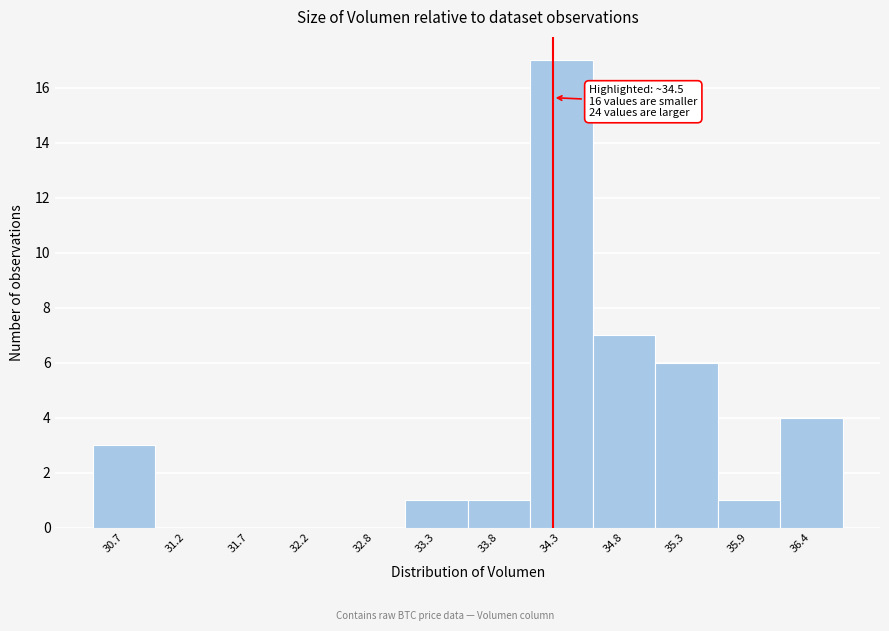

Reading left to right, what are all the values shown in this chart?

30.7=3	31.2=0	31.7=0	32.2=0	32.8=0	33.3=1	33.8=1	34.3=17	34.8=7	35.3=6	35.9=1	36.4=4